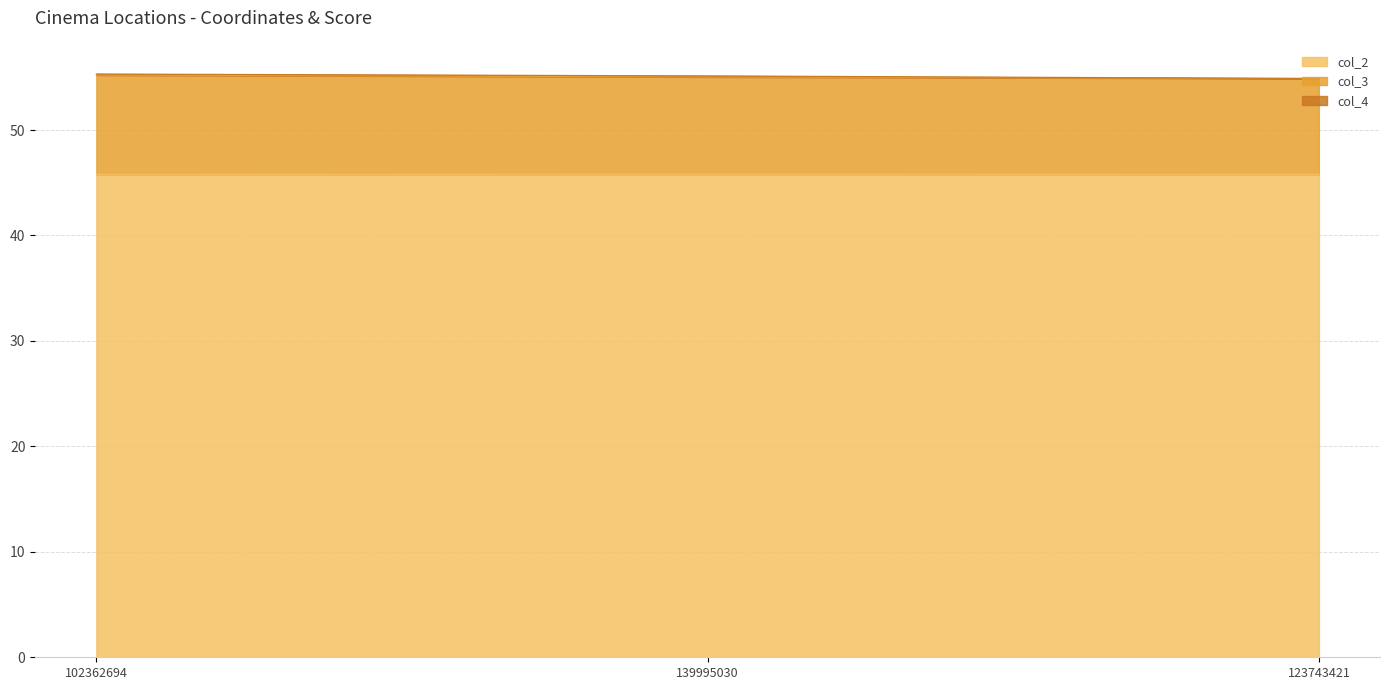

True or false: col_2 has a value of 15.6 at 139995030.

False